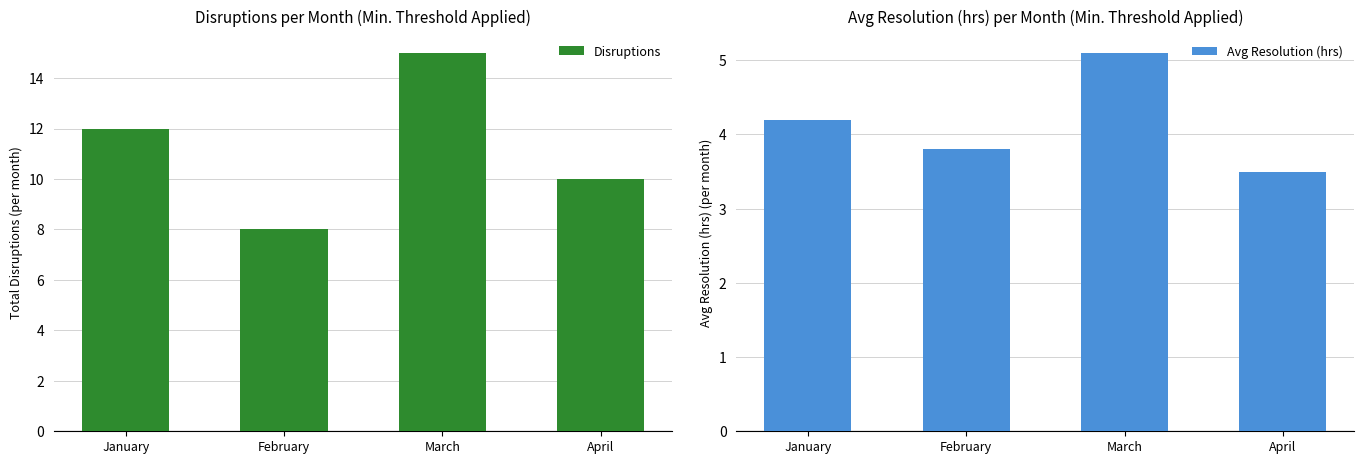

At which category is the sum across all series the highest?

March